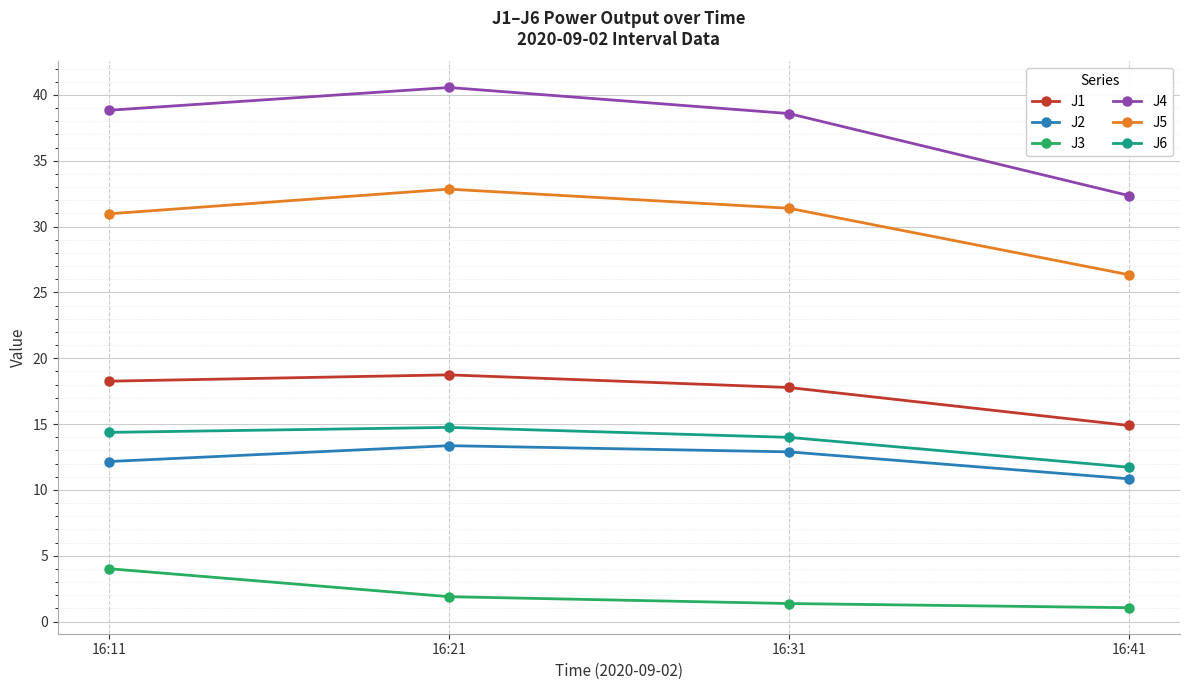

Does the chart have visible grid lines?

Yes